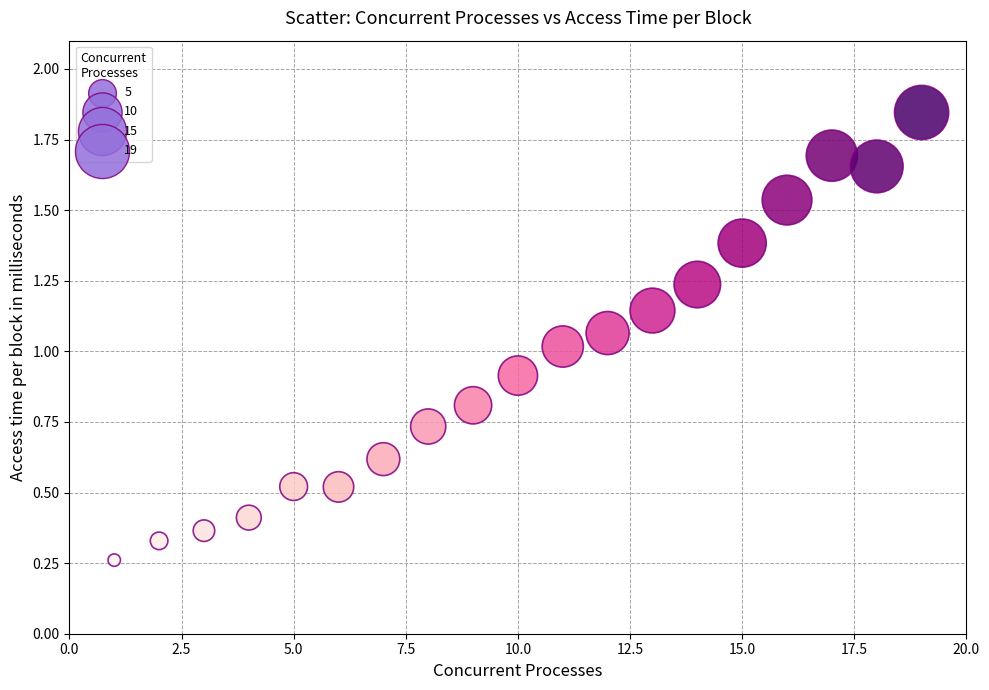

What is the range of Y values (max minus min)?

1.6